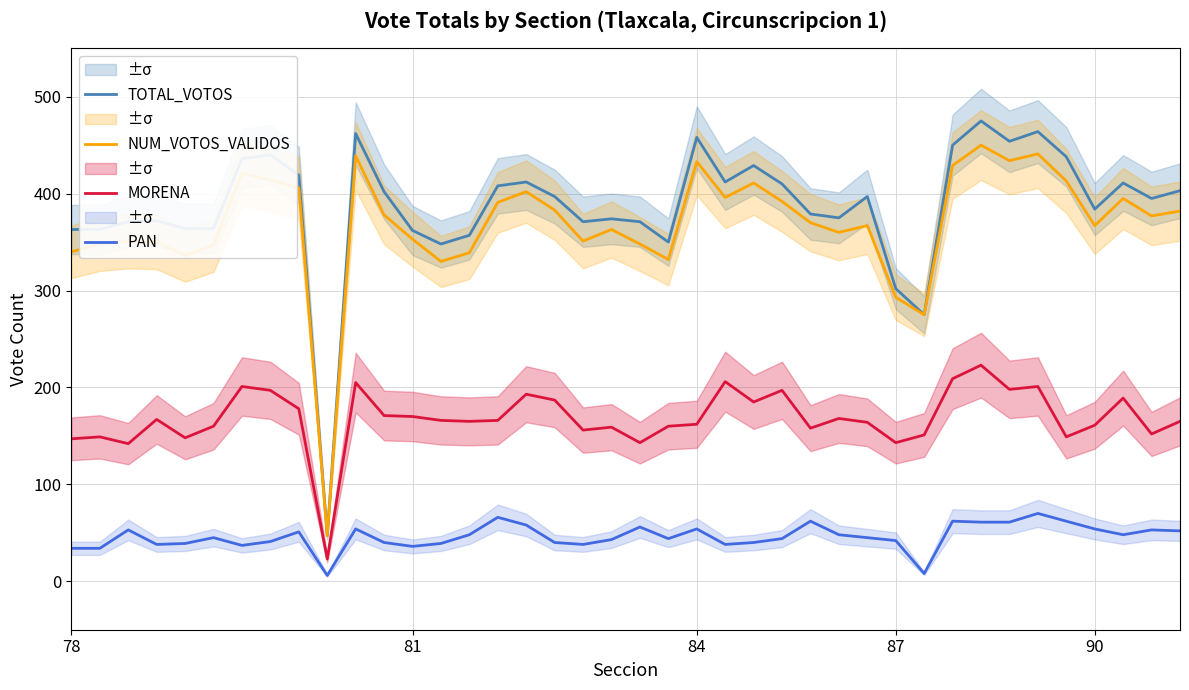

True or false: NUM_VOTOS_VALIDOS and PAN intersect in this chart.

False